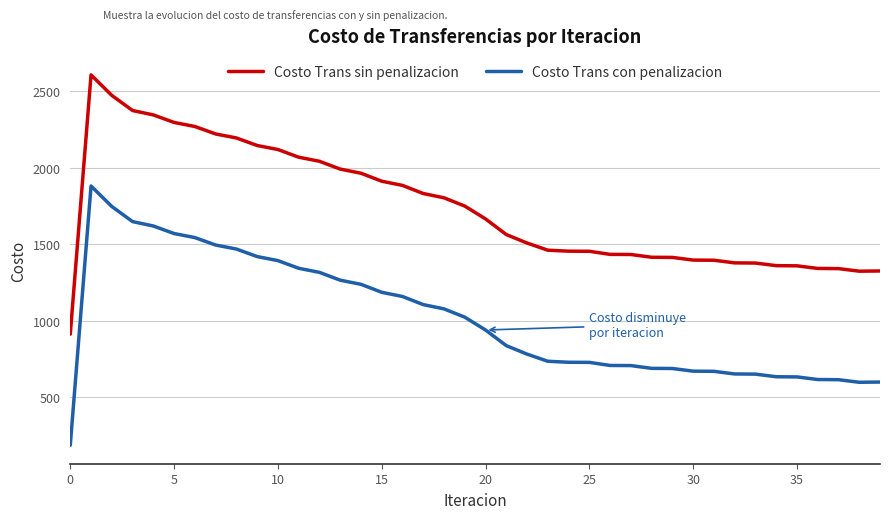

Rank the series by their average value, from highest to lowest.

Costo Trans sin penalizacion, Costo Trans con penalizacion